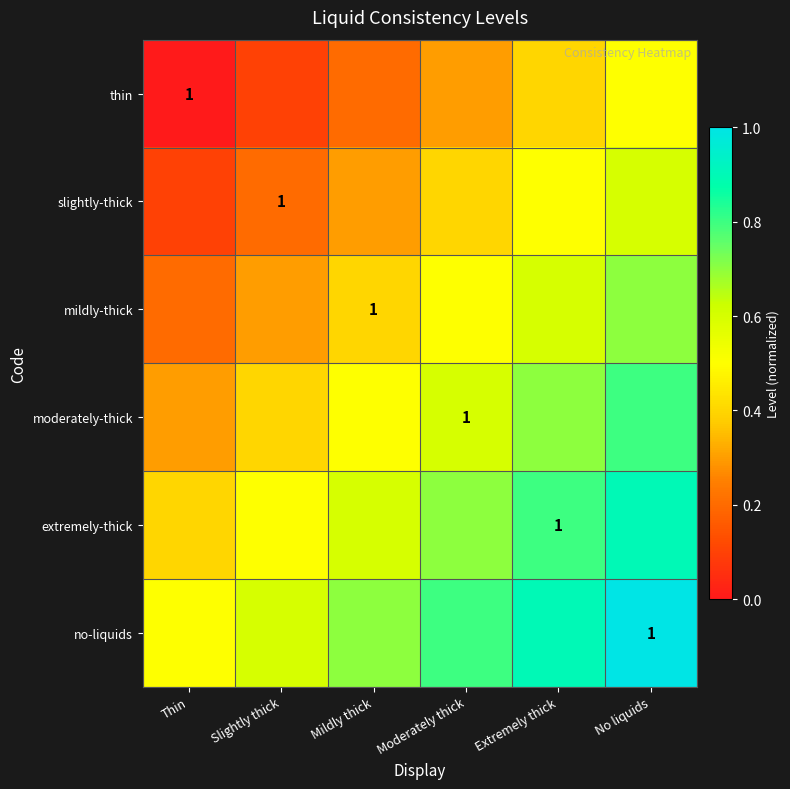

Is it true that extremely-thick equals 1.4 at Extremely thick?

False